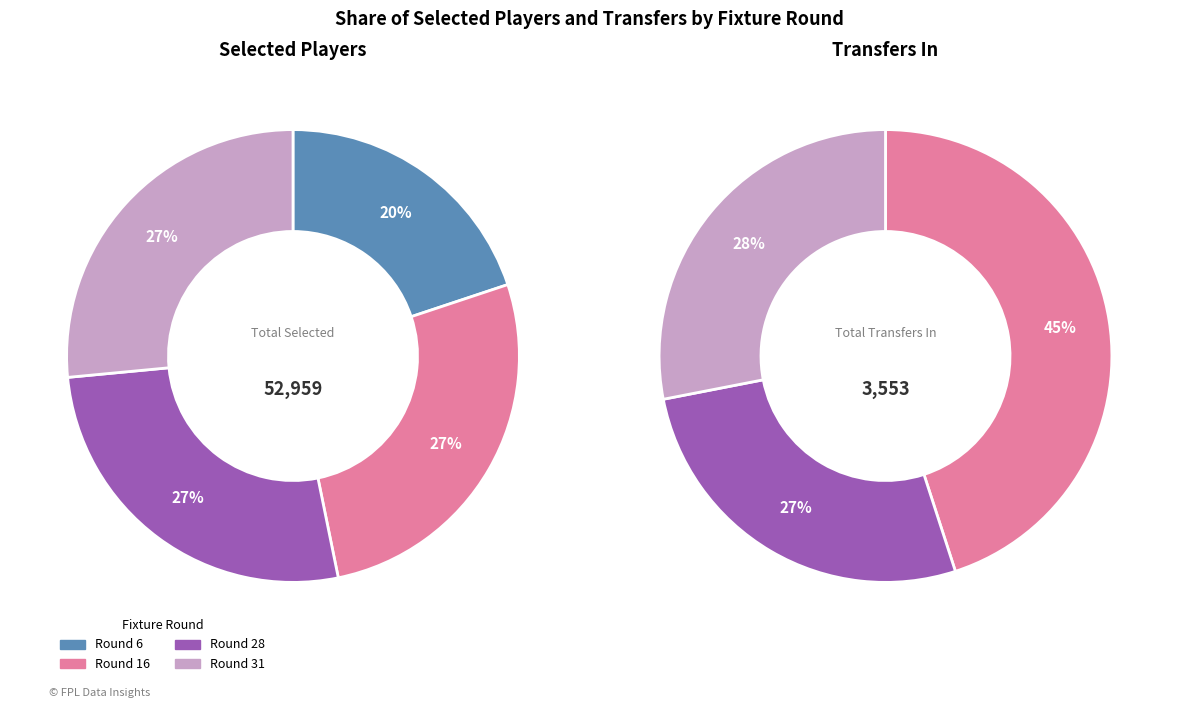

Which slice is the smallest?

6